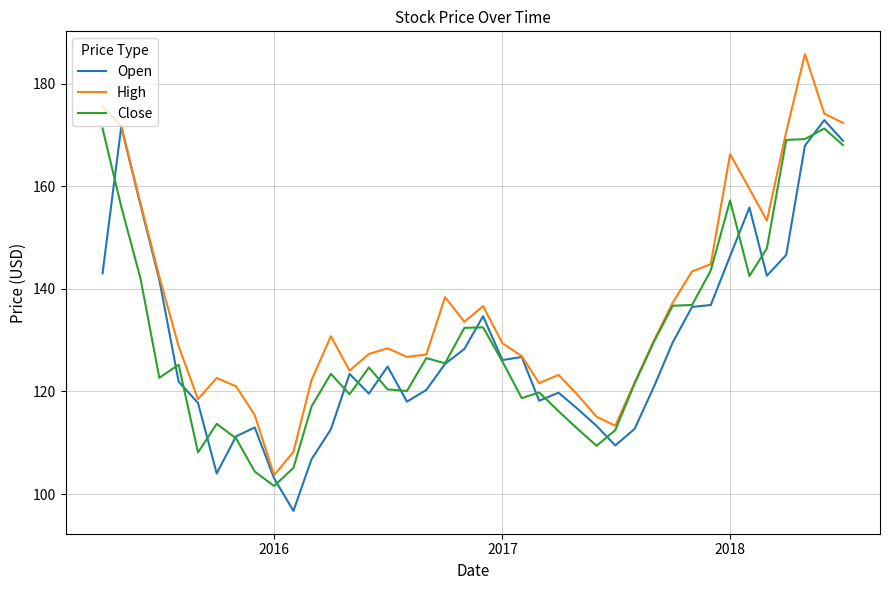

Which series has the largest total across all categories?

High